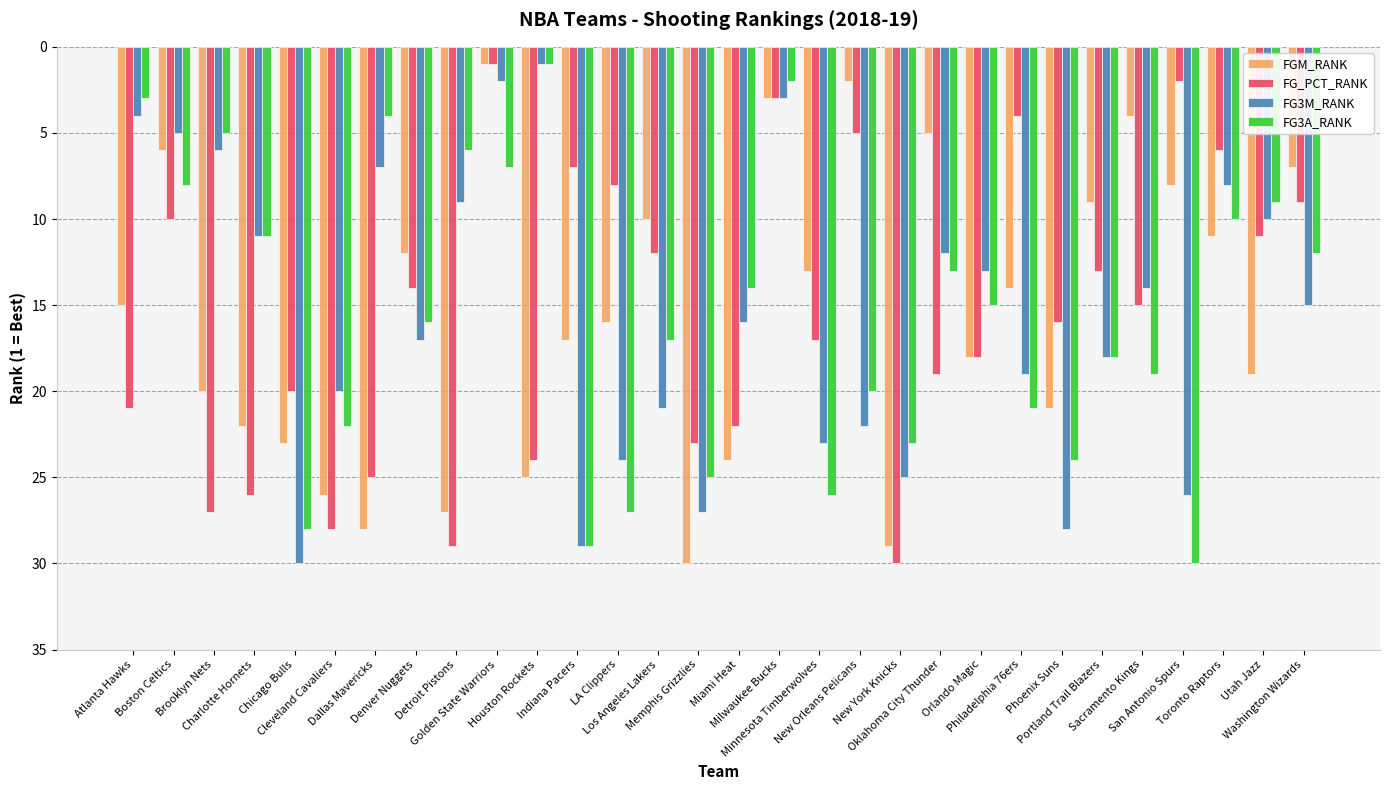

How many bars are there in each group?

4